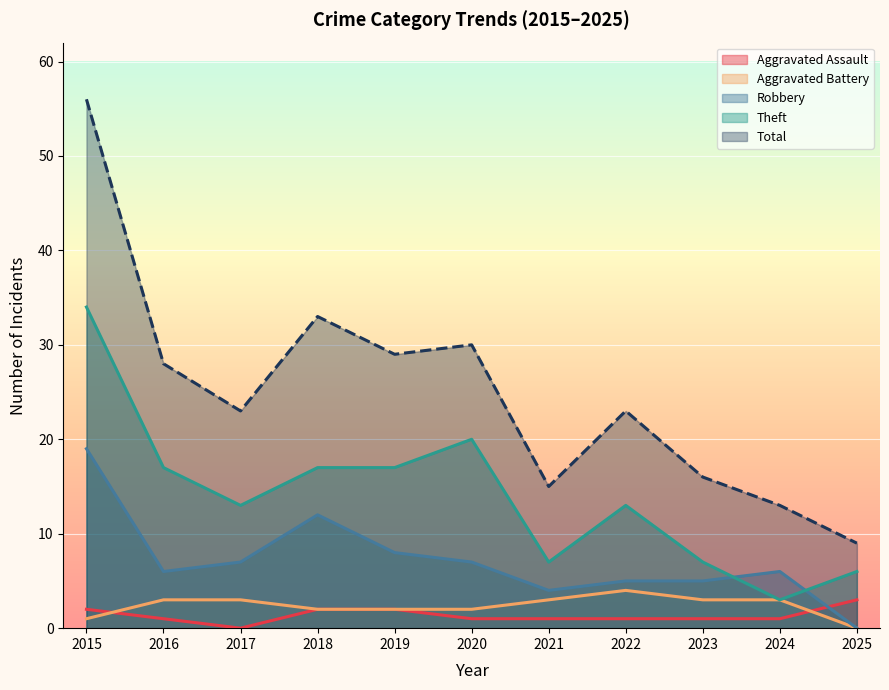

Between 2023 and 2020, which is larger?

2023